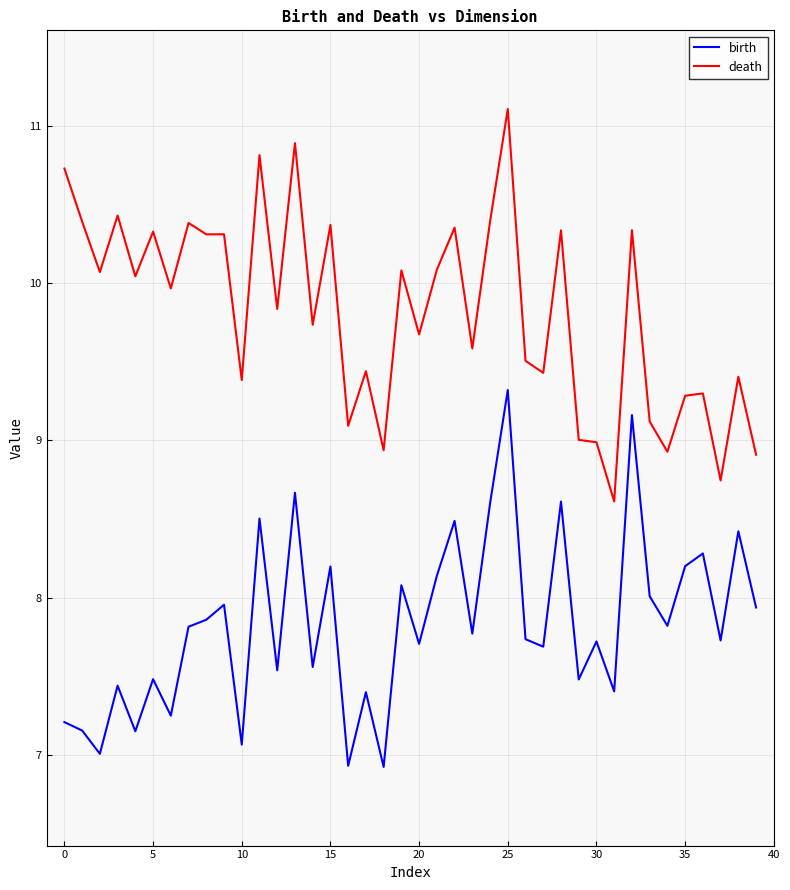

What is the highest value of the birth series?

9.3